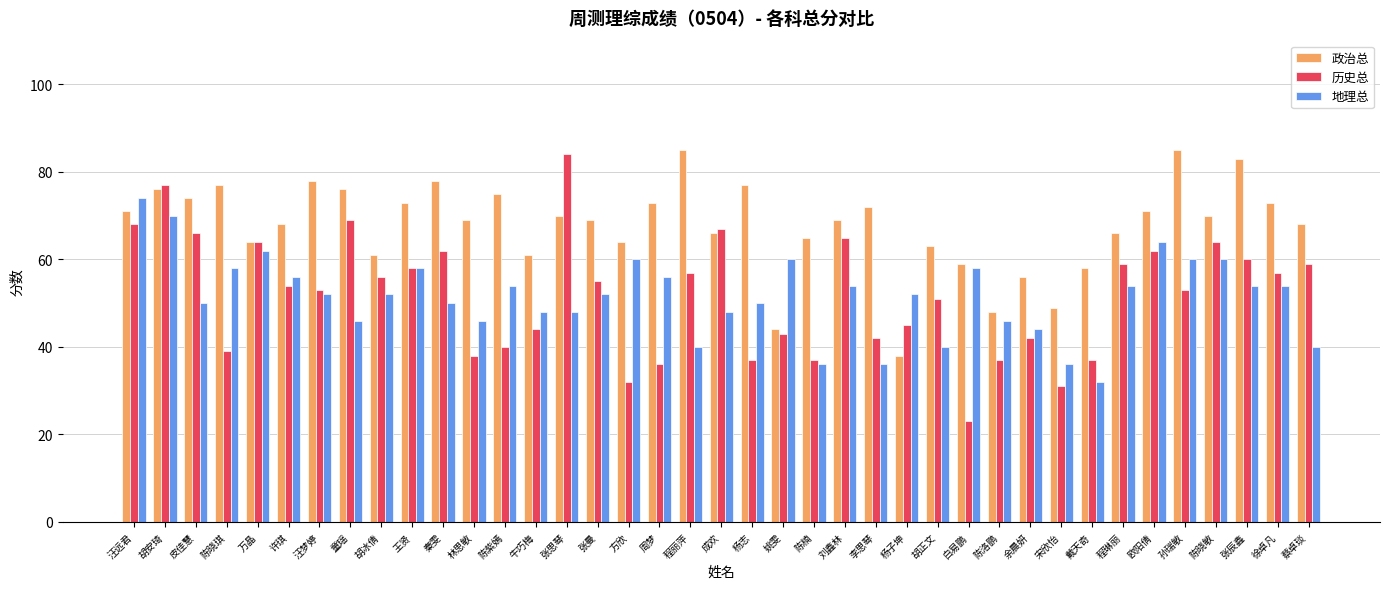

How many series are shown in this chart?

3